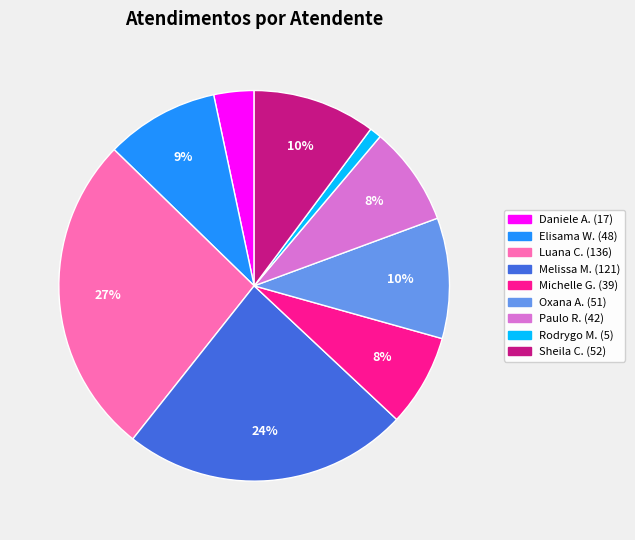

Does any single category account for the majority?

No